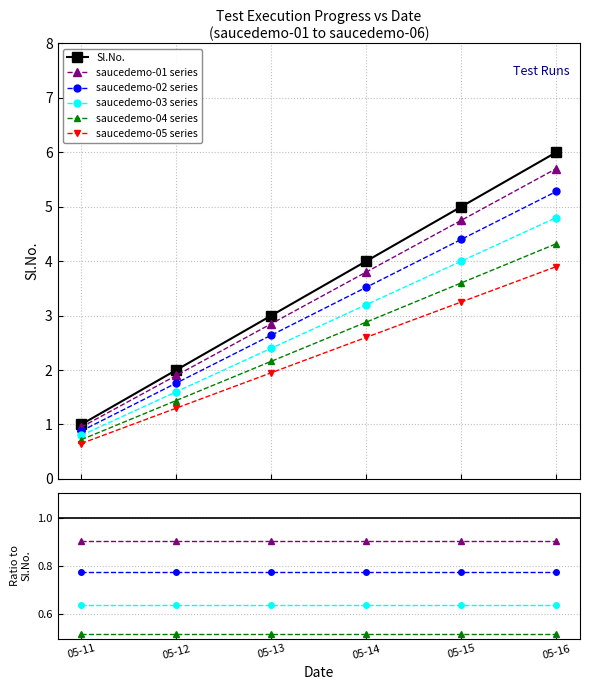

True or false: saucedemo-03 series has more than 1 interior local peaks.

False